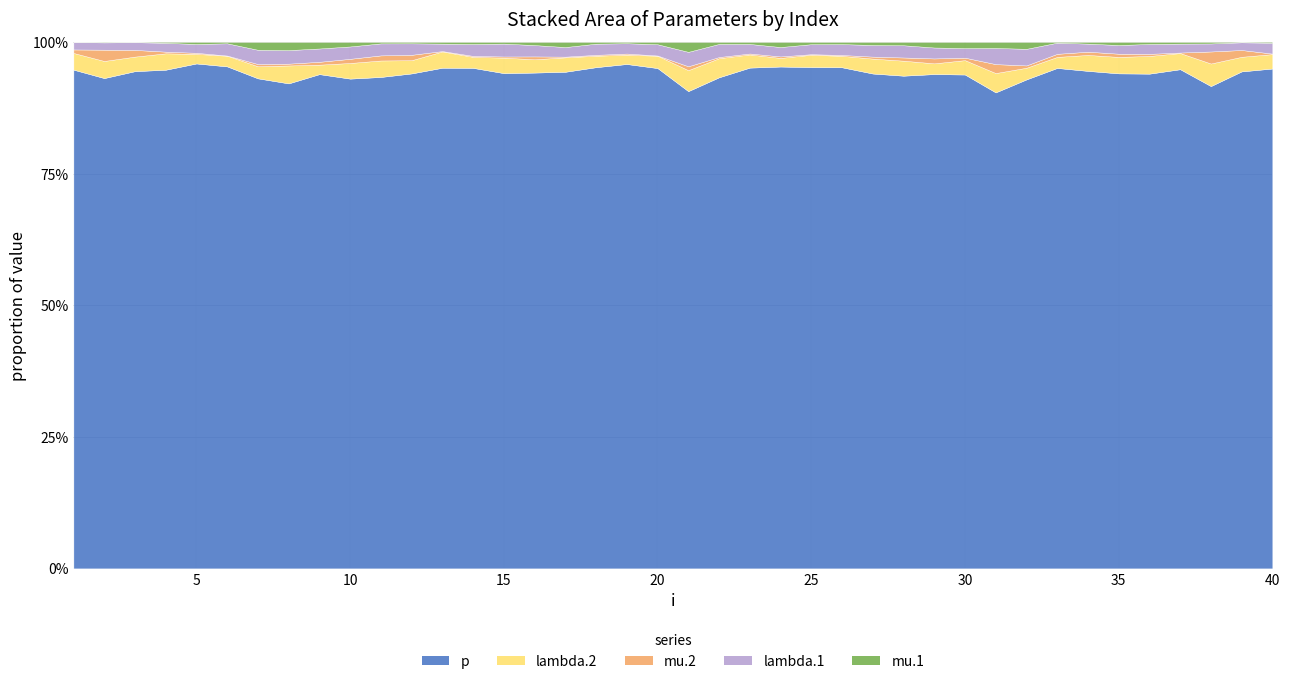

Read the lambda.2 value at 26.

3.3